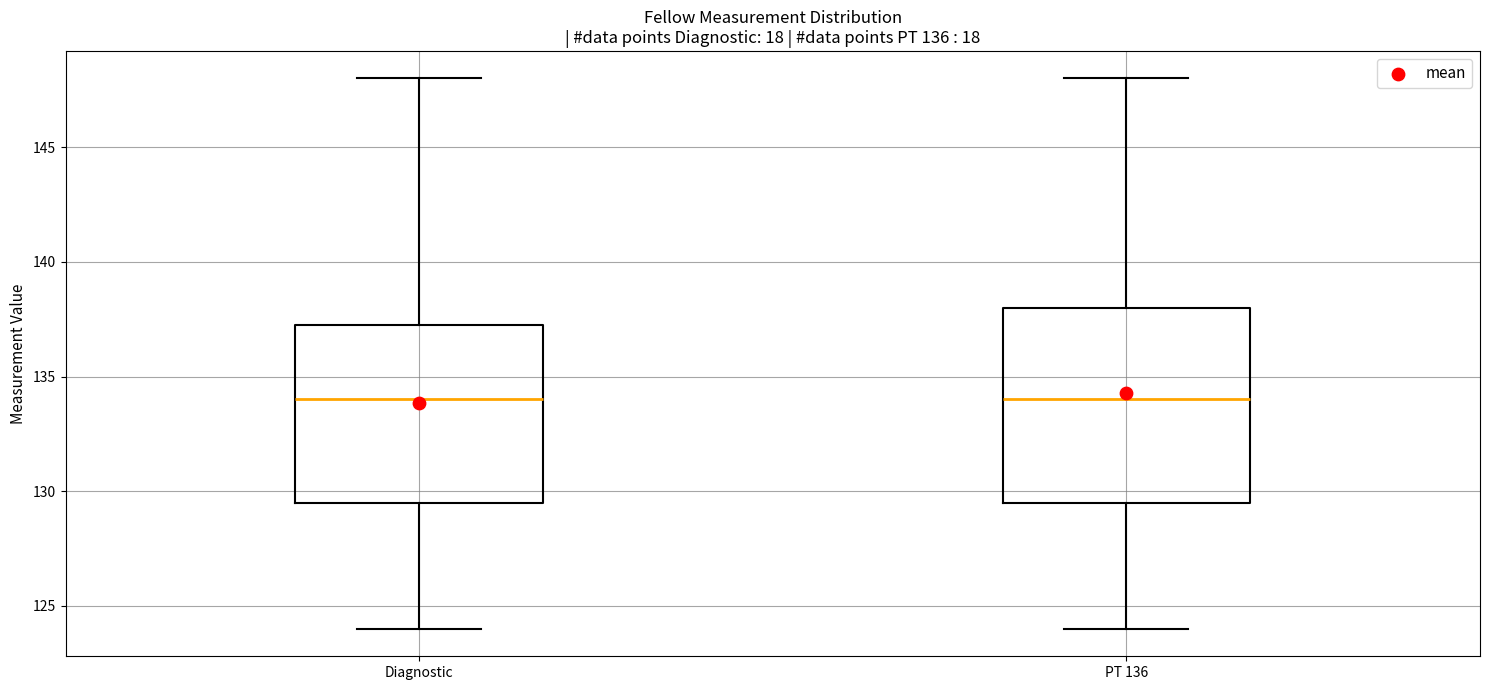

Where does the median line of the box for PT 136 sit on the y-axis? The values are not printed on the chart, so give them approximately, as read against the axis.

134.0